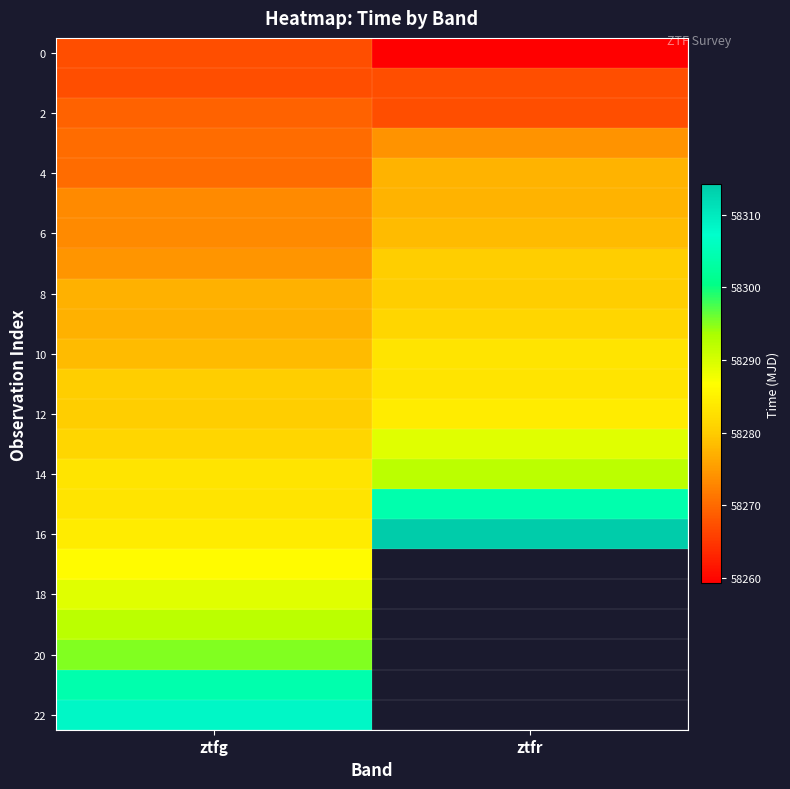

Which has a higher value, ztfg or ztfr?

ztfg